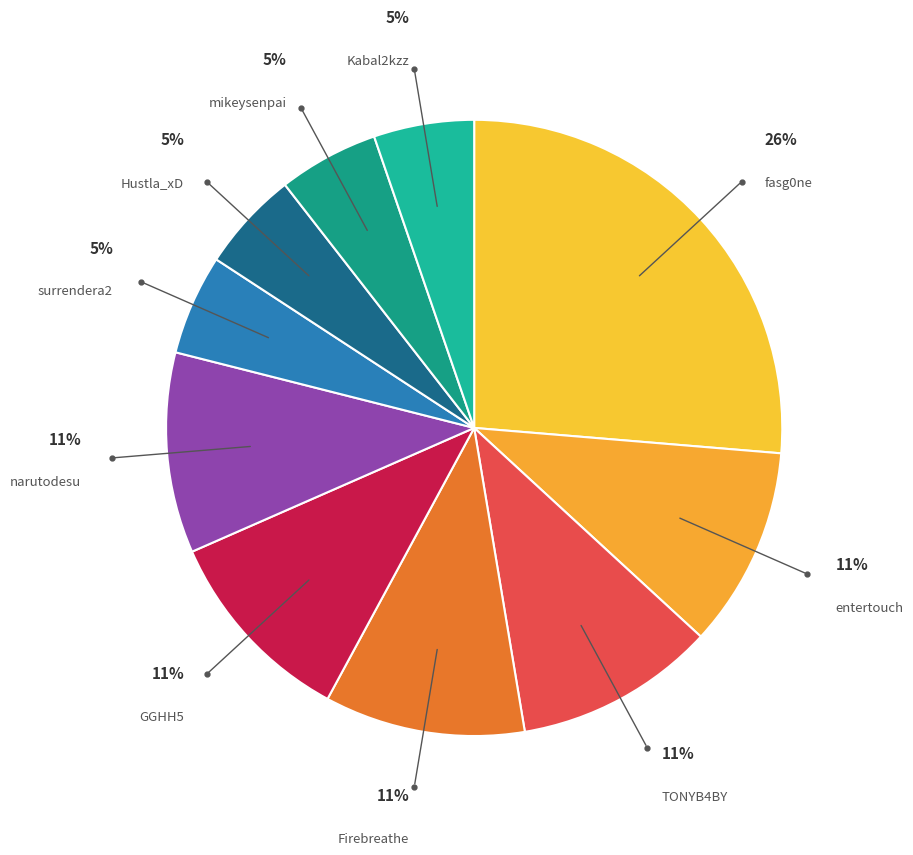

To the nearest percent, what is the difference between the largest and smallest slice percentages?

21%